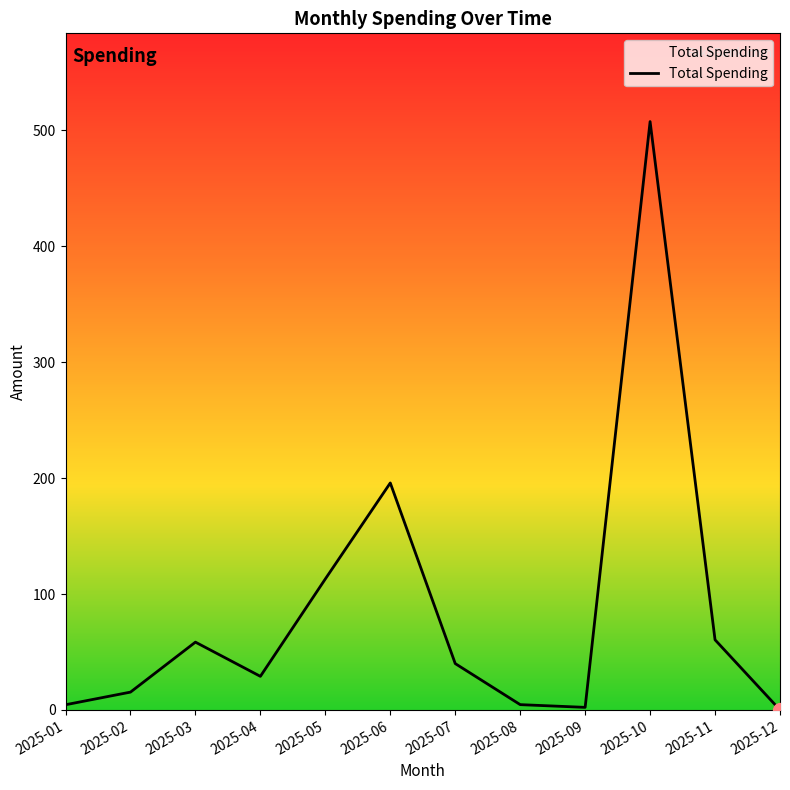

Between 2025-02 and 2025-11, which is larger?

2025-11